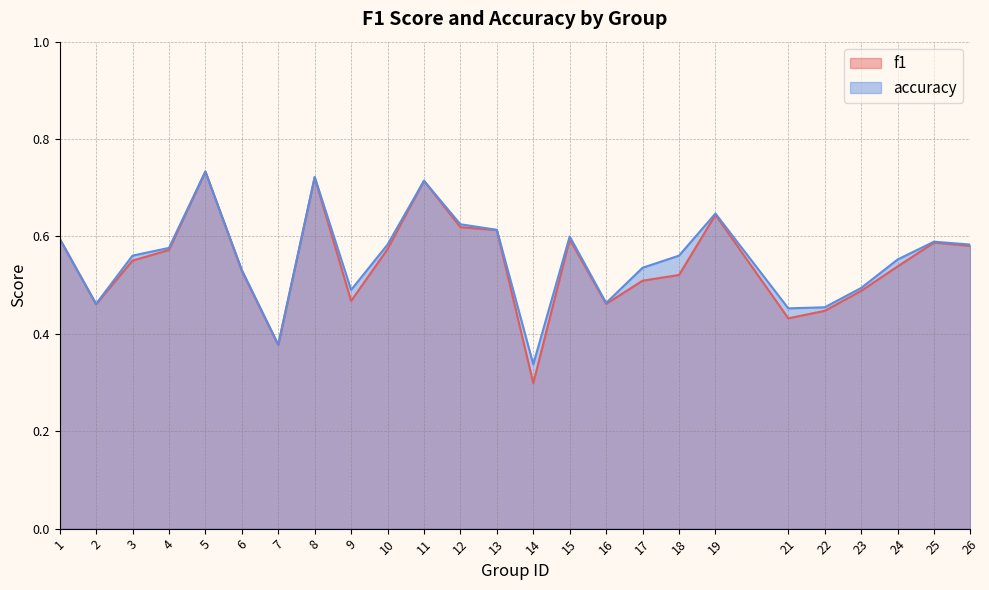

Which label corresponds to the largest value in the chart?

5